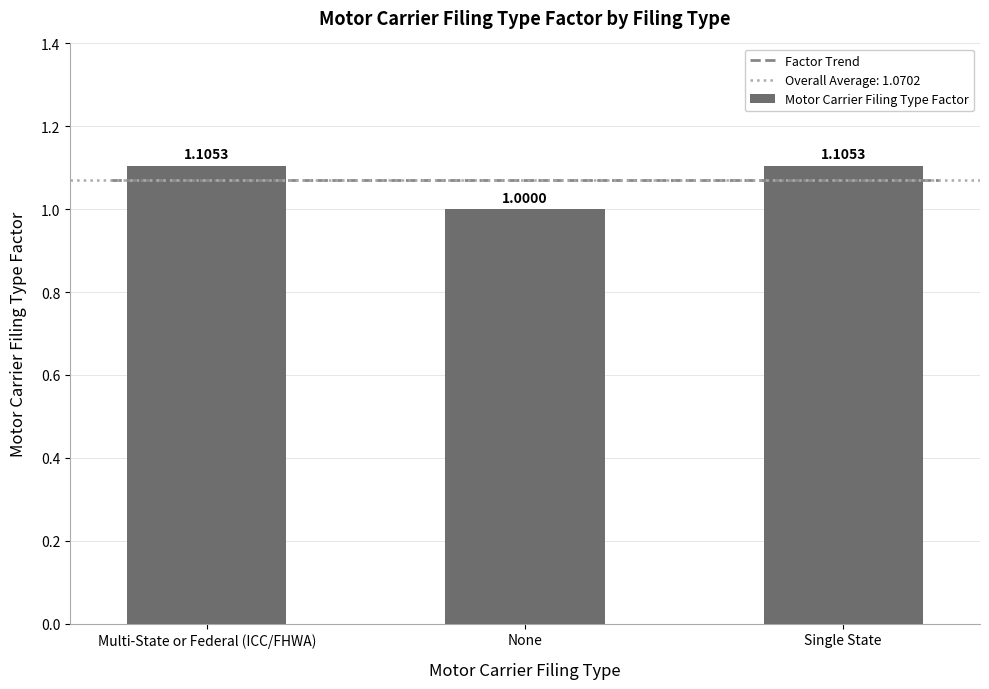

What is the label of the 3rd bar from the left?

Single State